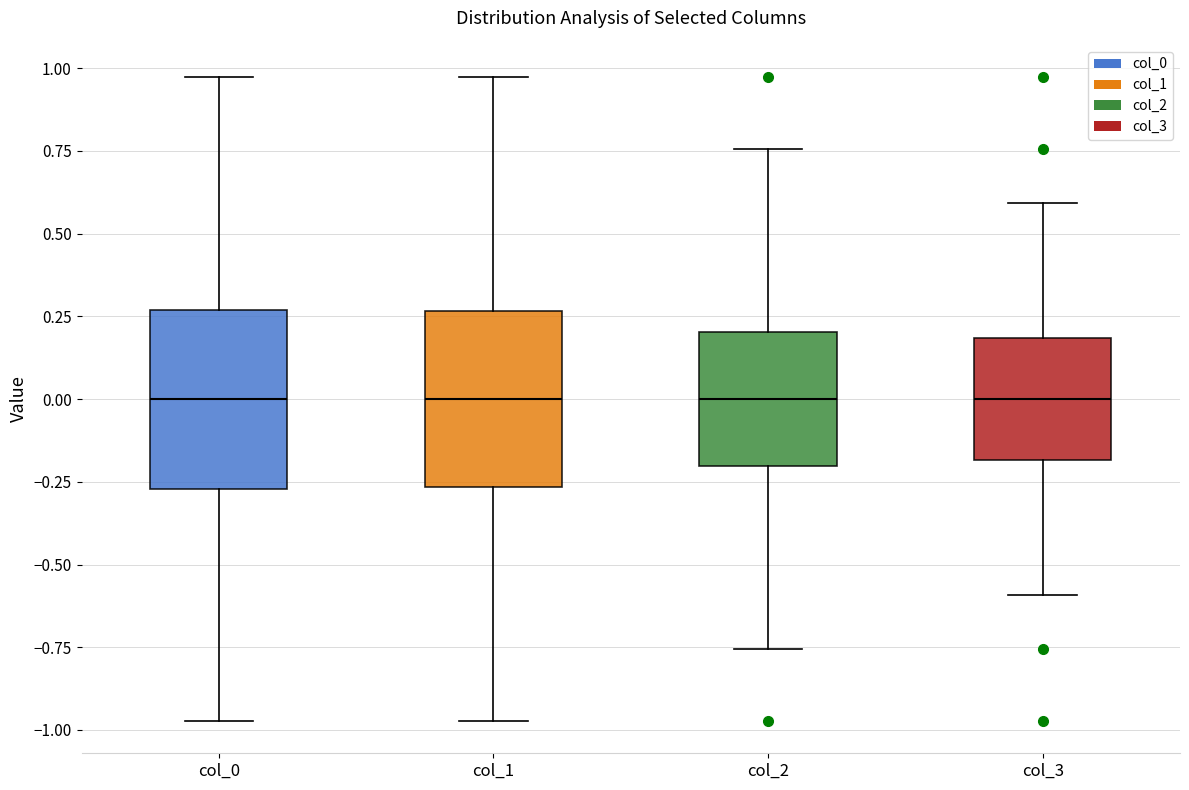

Reading left to right, read every box against the y-axis: the position of its median line, the range the box covers, and the ends of its whiskers. The values are not printed on the chart, so give them approximately, as read against the axis.

col_0: median 0.00, box -0.25 to 0.25, whiskers -0.95 to 0.95
col_1: median 0.00, box -0.25 to 0.25, whiskers -0.95 to 0.95
col_2: median 0.00, box -0.20 to 0.20, whiskers -0.75 to 0.75
col_3: median 0.00, box -0.20 to 0.20, whiskers -0.60 to 0.60